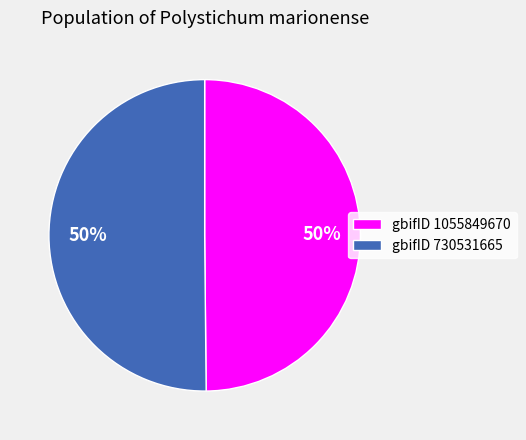

Is the sum of gbifID 1055849670 and gbifID 730531665 greater than half?

Yes